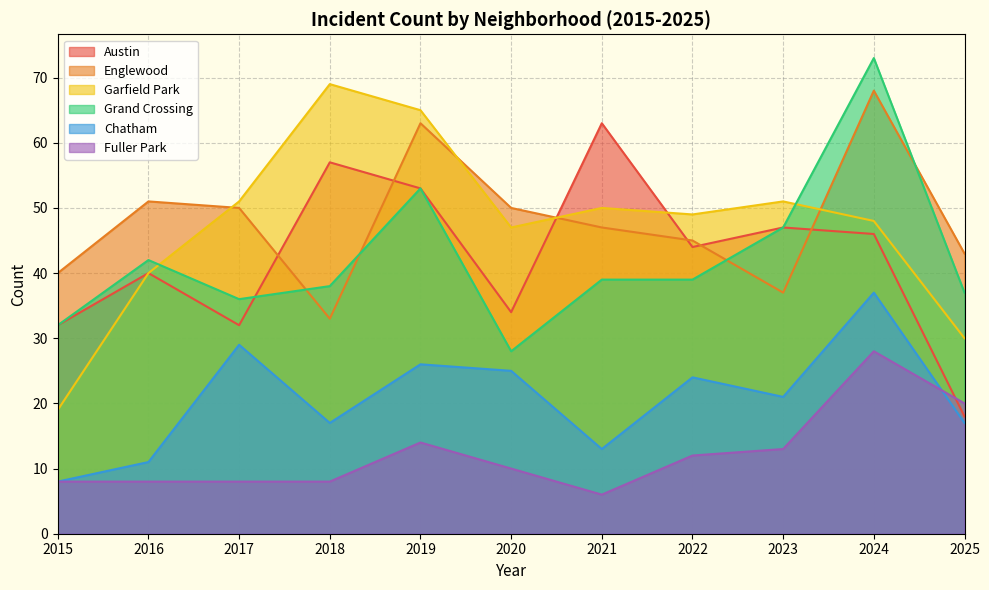

What is the difference between the second highest and minimum values in the Englewood series?

30